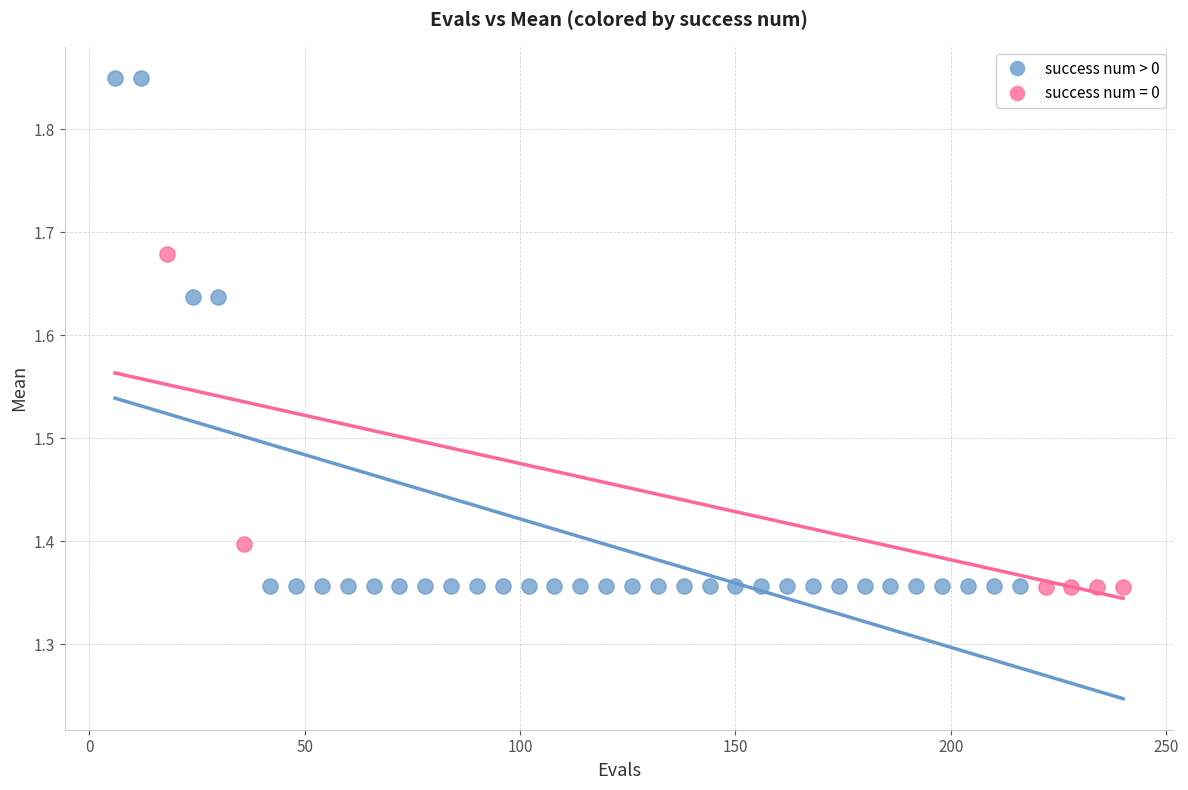

Which series contains the highest Y value?

success num > 0